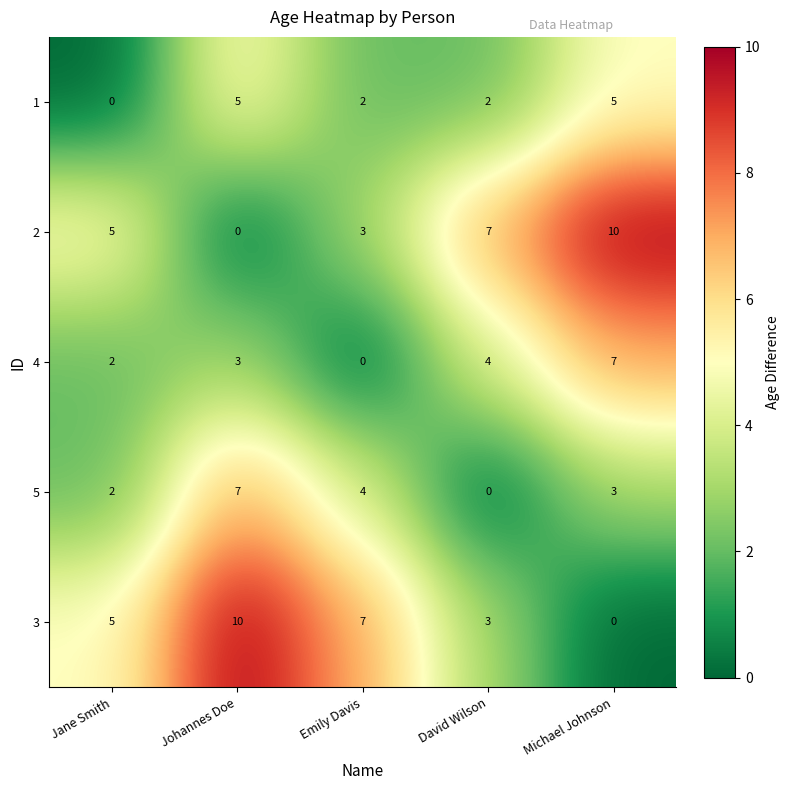

Count the number of categories in the chart.

5